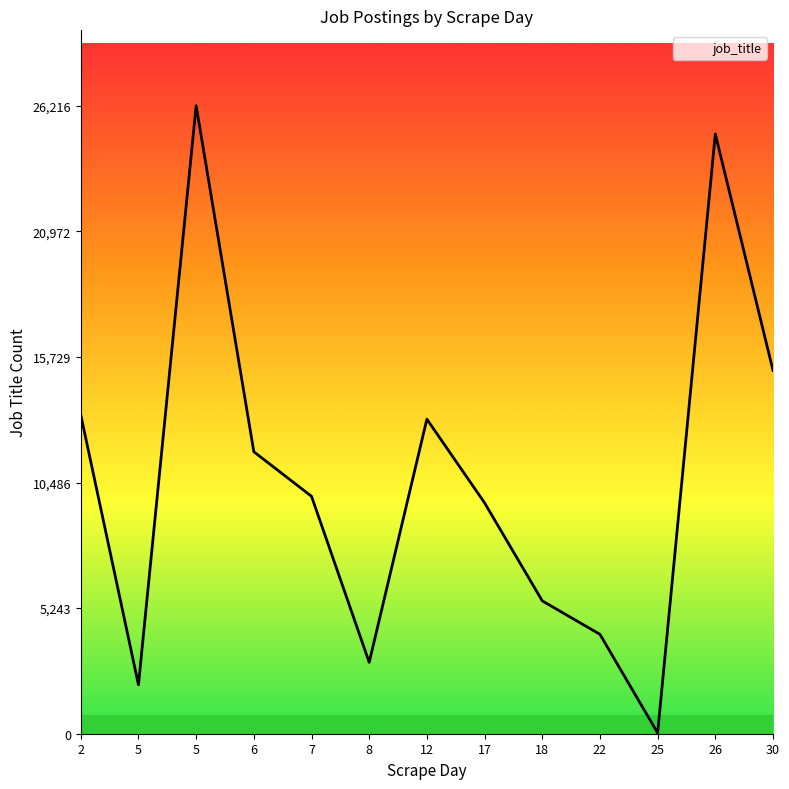

How many lines are shown in the chart?

1